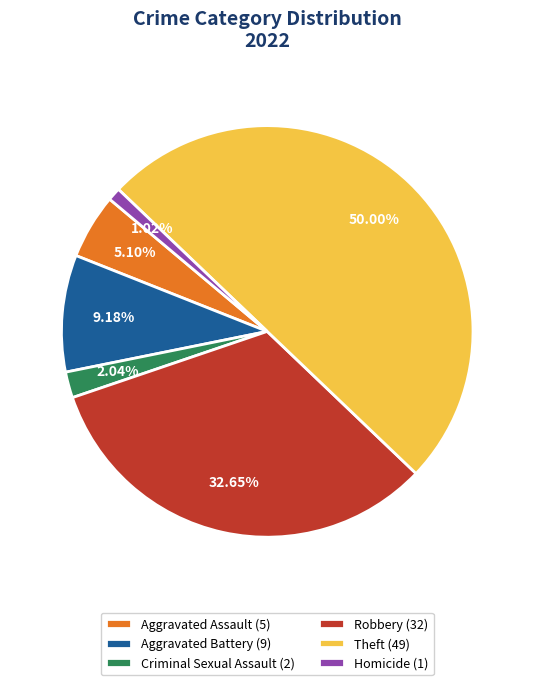

Which category has the smallest portion of the pie?

Homicide (1)